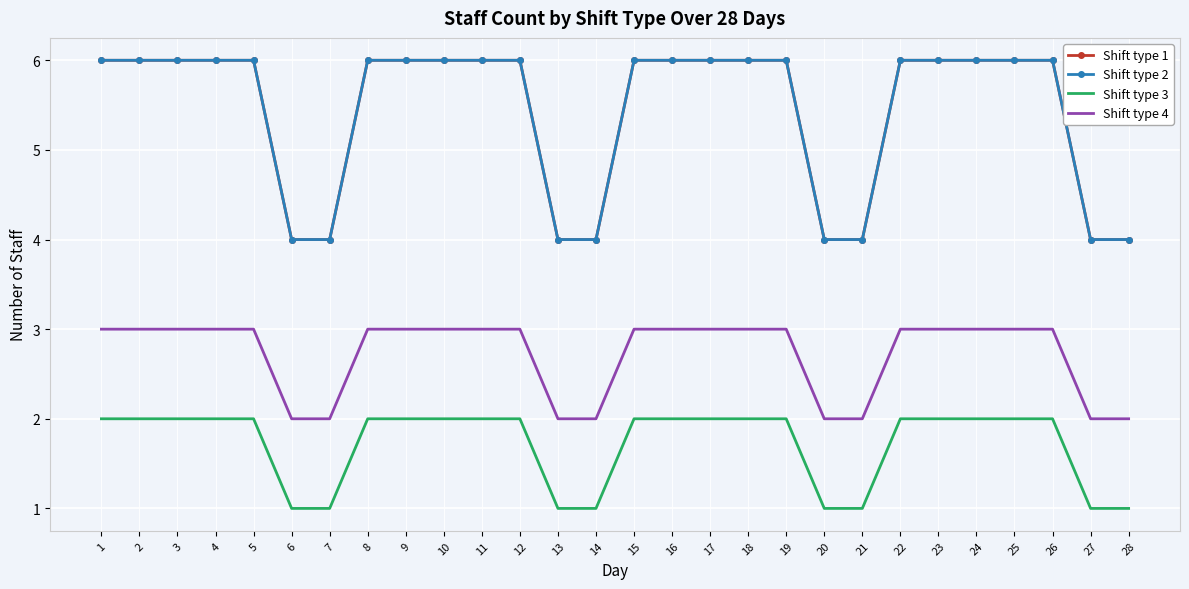

Which series has the largest range (max minus min)?

Shift type 1